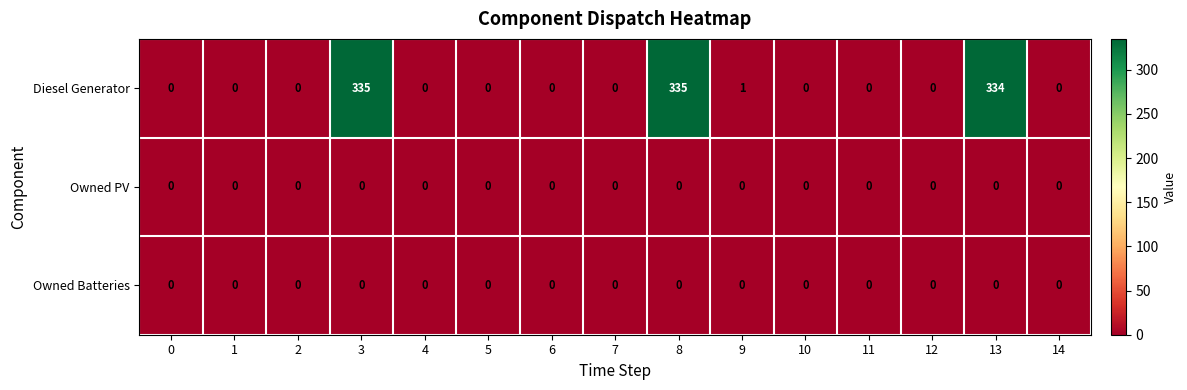

What is the maximum value shown in the chart?

335